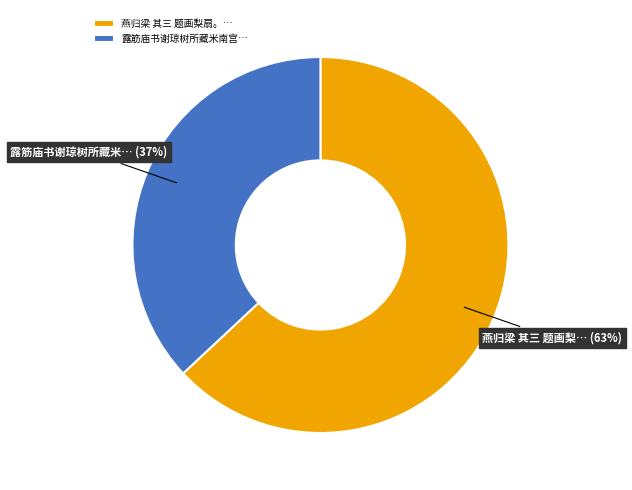

Which slice is the largest?

燕归梁 其三 题画梨扇。…